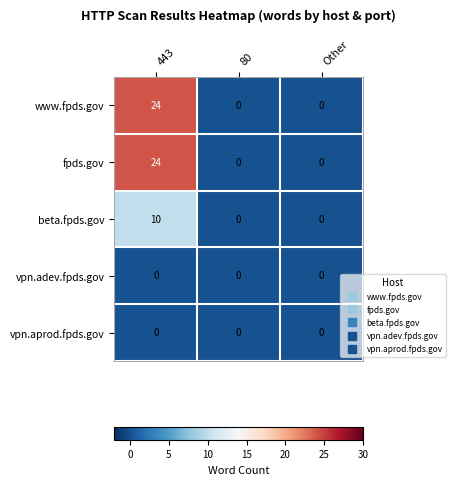

How many distinct data groups are displayed?

5